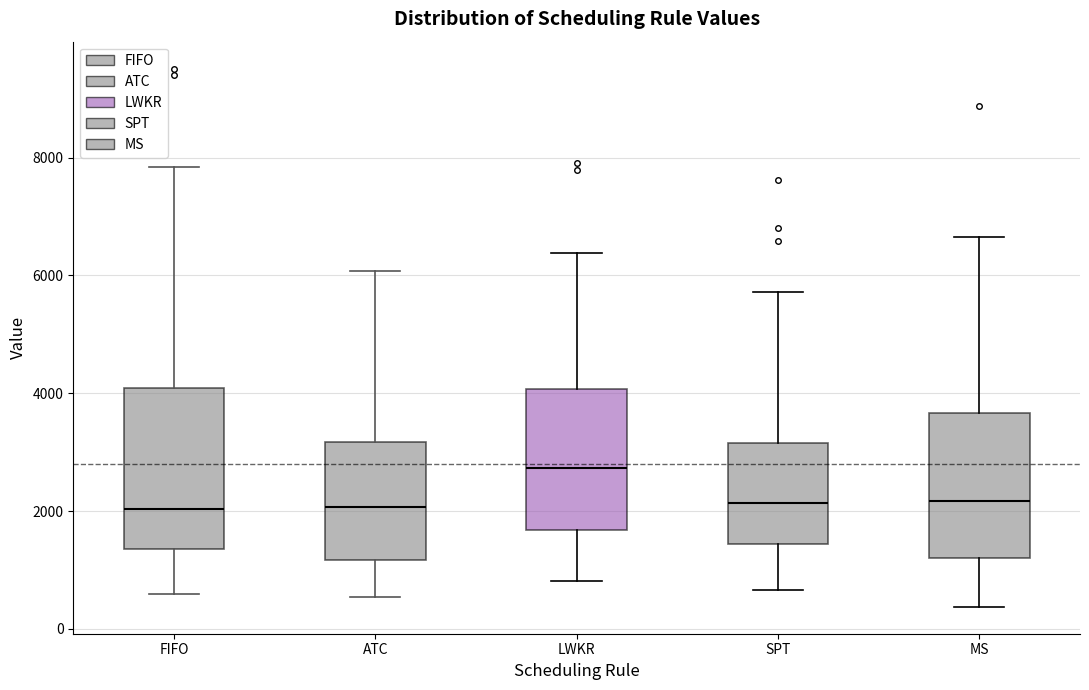

Reading left to right, transcribe this box plot: for each box, give where its median line is, the range the box spans, and where its two whiskers end, as read against the y-axis. The values are not printed on the chart, so give them approximately, as read against the axis.

FIFO: median 2000, box 1400 to 4000, whiskers 600 to 7800
ATC: median 2000, box 1200 to 3200, whiskers 600 to 6000
LWKR: median 2800, box 1600 to 4000, whiskers 800 to 6400
SPT: median 2200, box 1400 to 3200, whiskers 600 to 5800
MS: median 2200, box 1200 to 3600, whiskers 400 to 6600